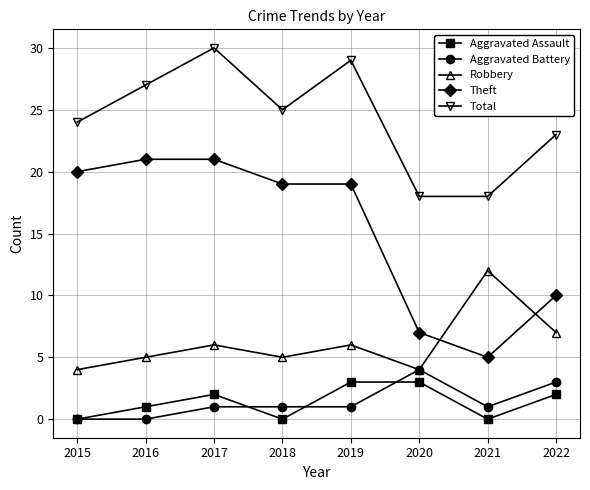

In Robbery, how many points are lower than both neighbors (excluding endpoints)?

2